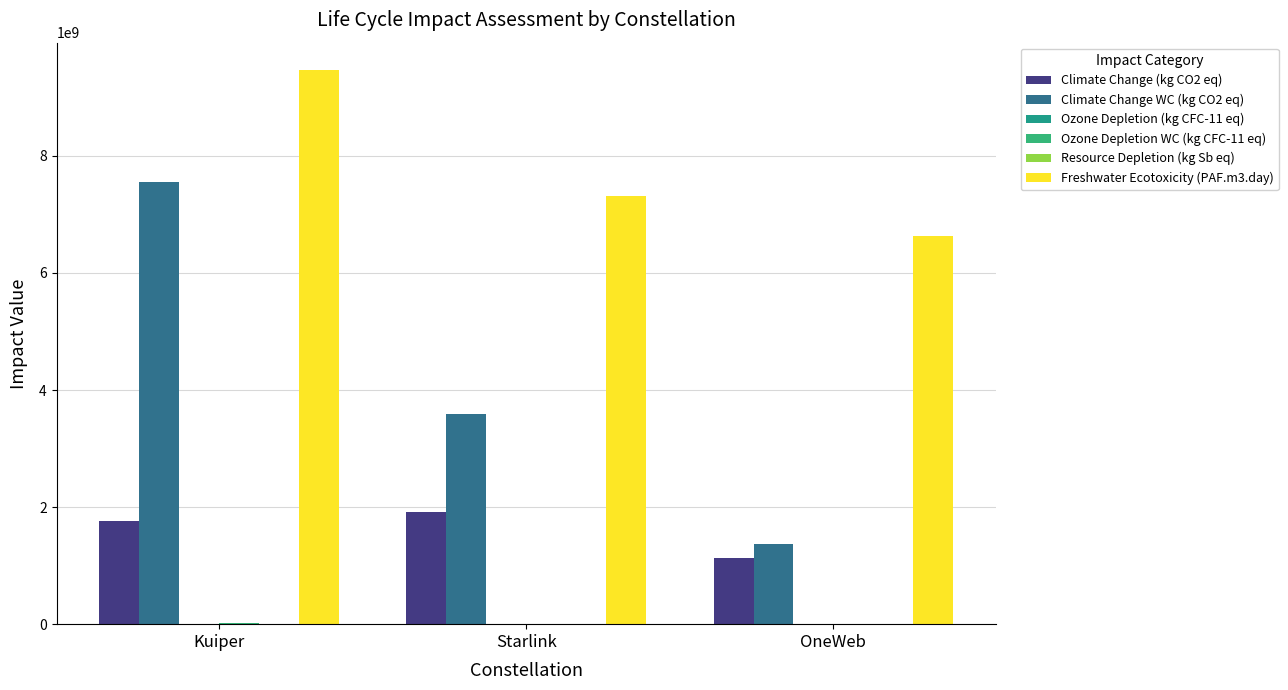

Is the value of Resource Depletion (kg Sb eq) at Starlink greater than the value of Climate Change WC (kg CO2 eq) at Starlink?

No